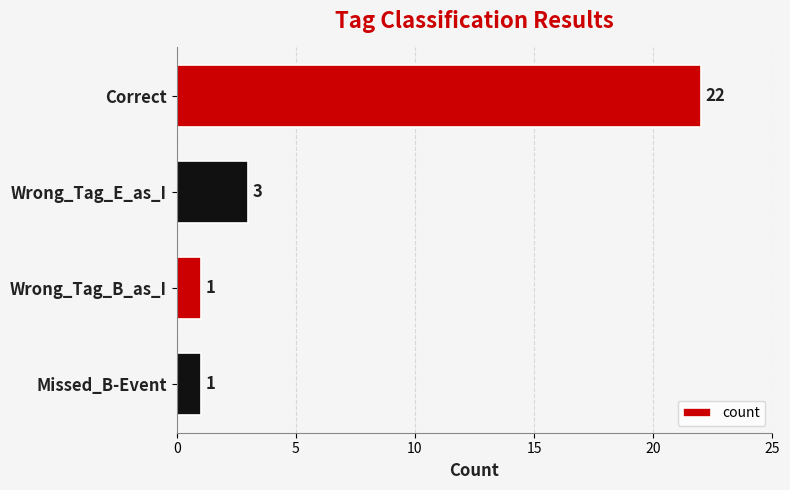

True or false: the data shows 2 at Missed_B-Event.

False